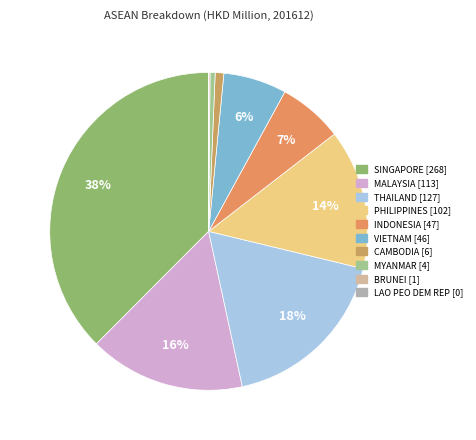

To the nearest percent, what portion does INDONESIA represent?

7%